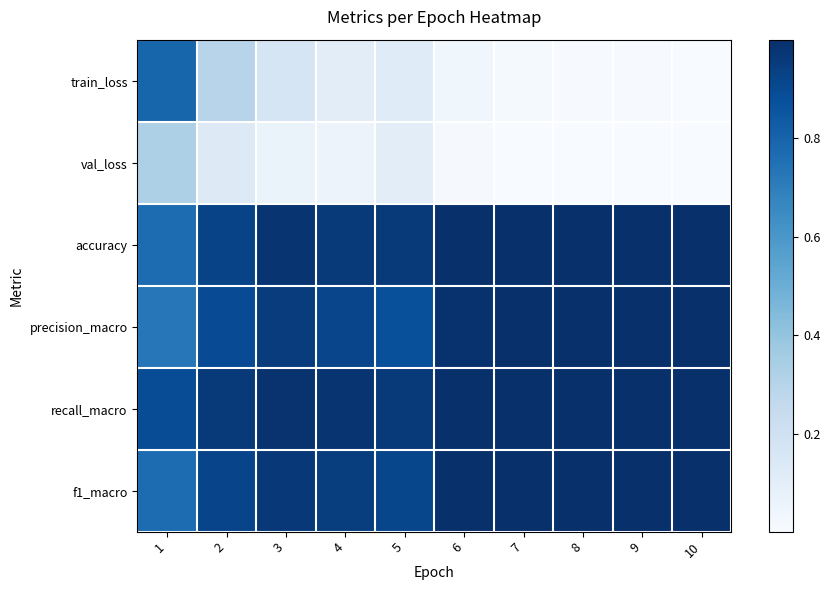

How many distinct data groups are displayed?

6